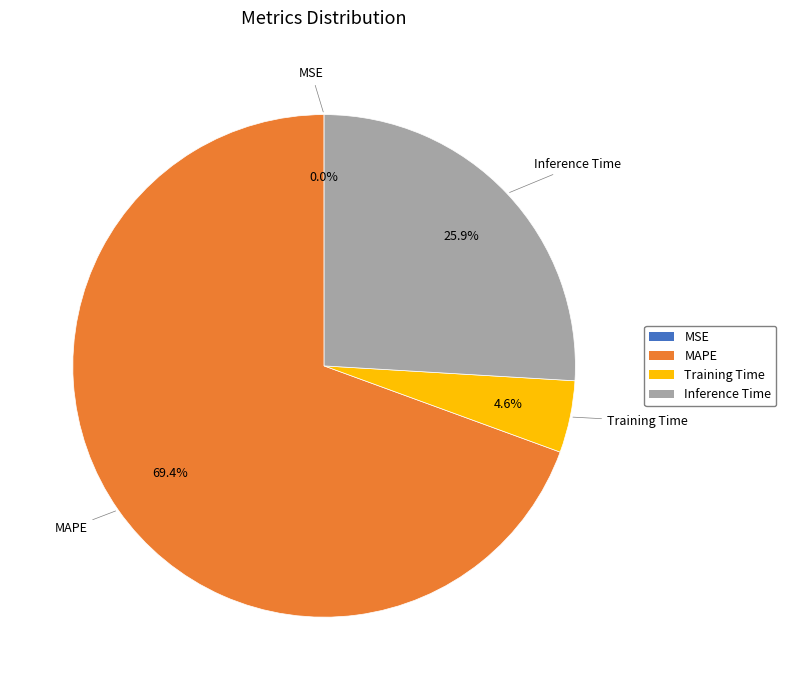

Is there any slice that represents more than half of the pie?

Yes